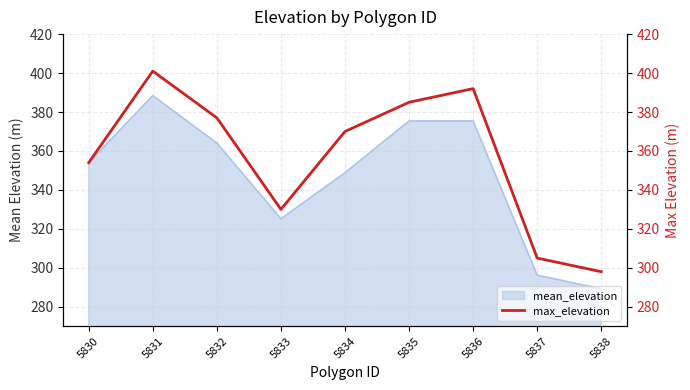

Count the number of categories in the chart.

9